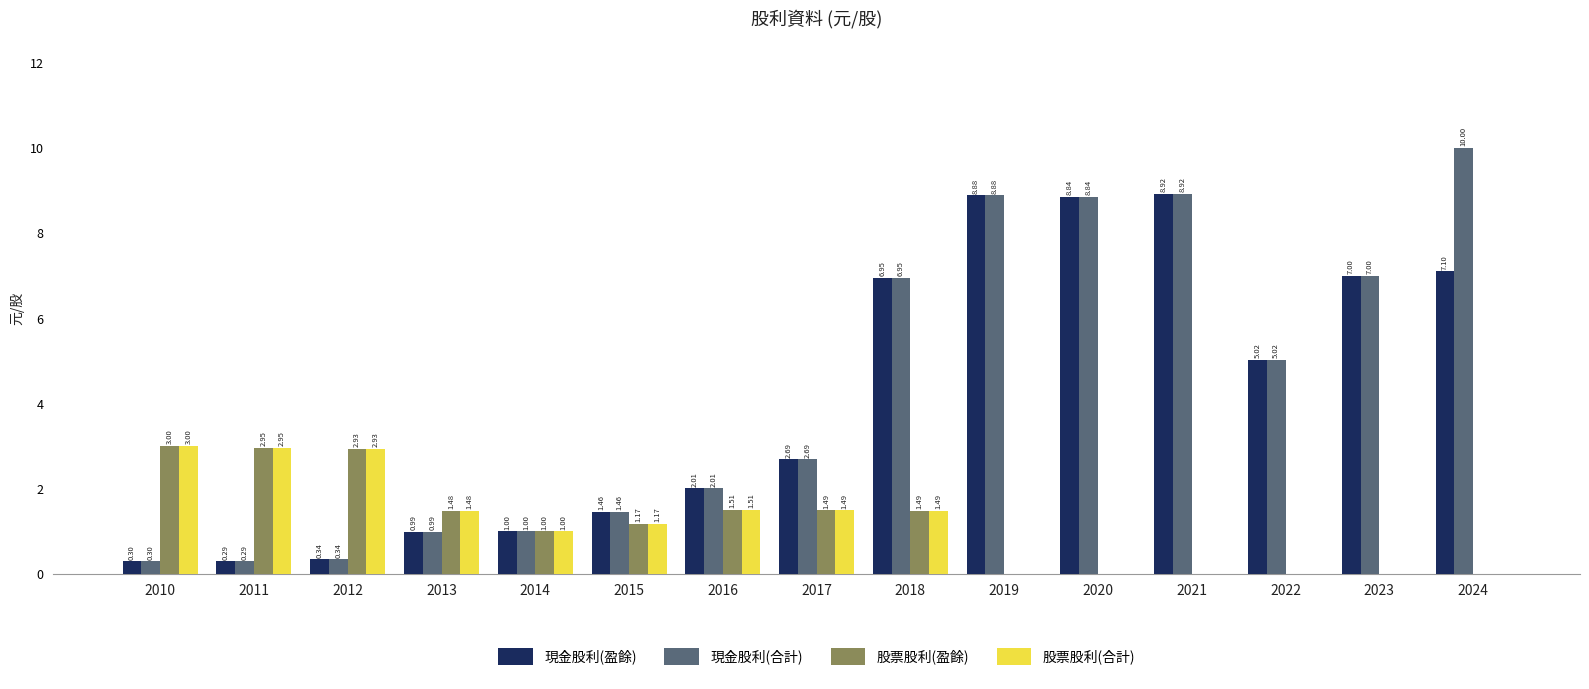

True or false: 股票股利(合計) has a value of 1.5 at 2013.

True